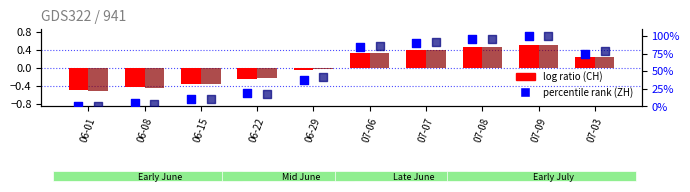

At which category is the sum across all series the highest?

07-09